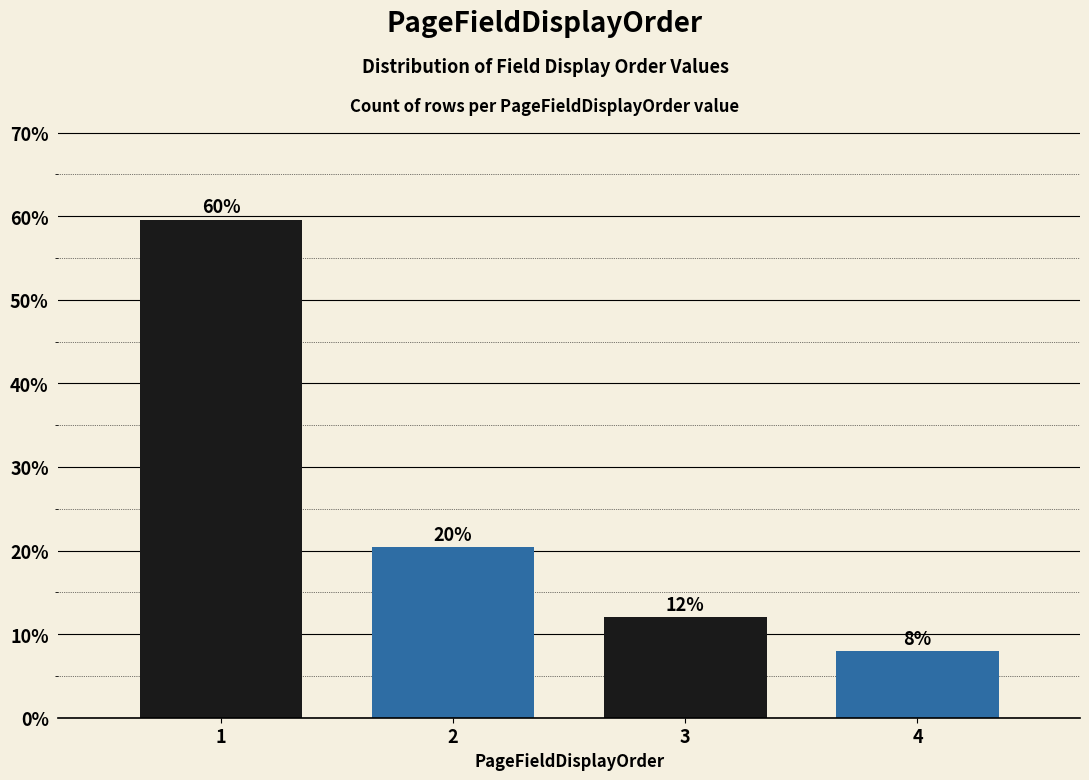

List the labels in order of value, smallest first.

4, 3, 2, 1